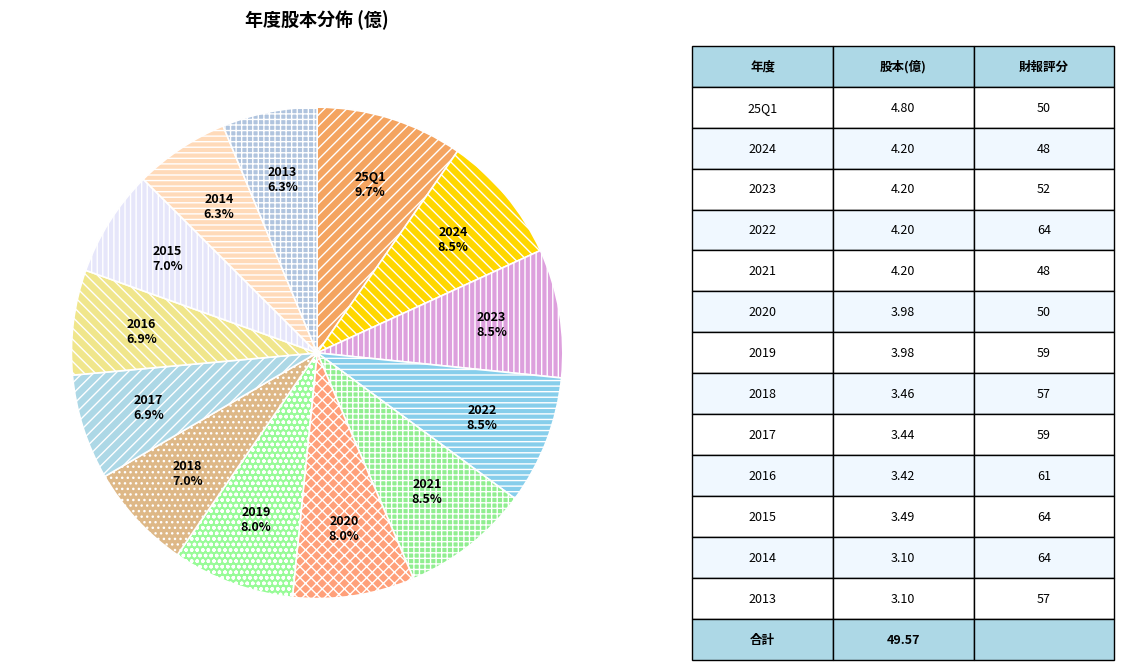

What is the ratio of the value at 2013 to the value at 2016?

0.9